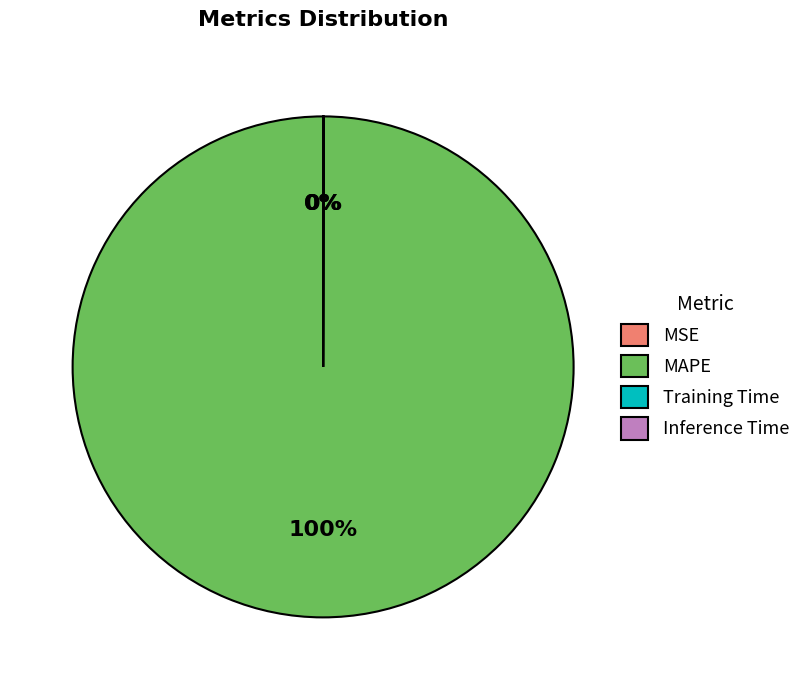

To the nearest percent, what percentage of the pie is MAPE?

100%